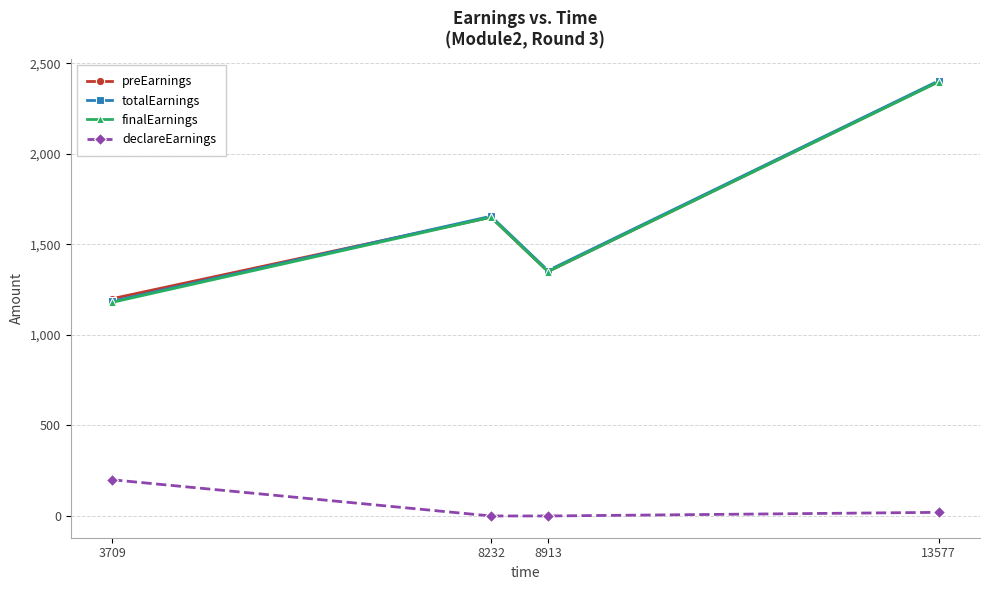

How many distinct data groups are displayed?

4